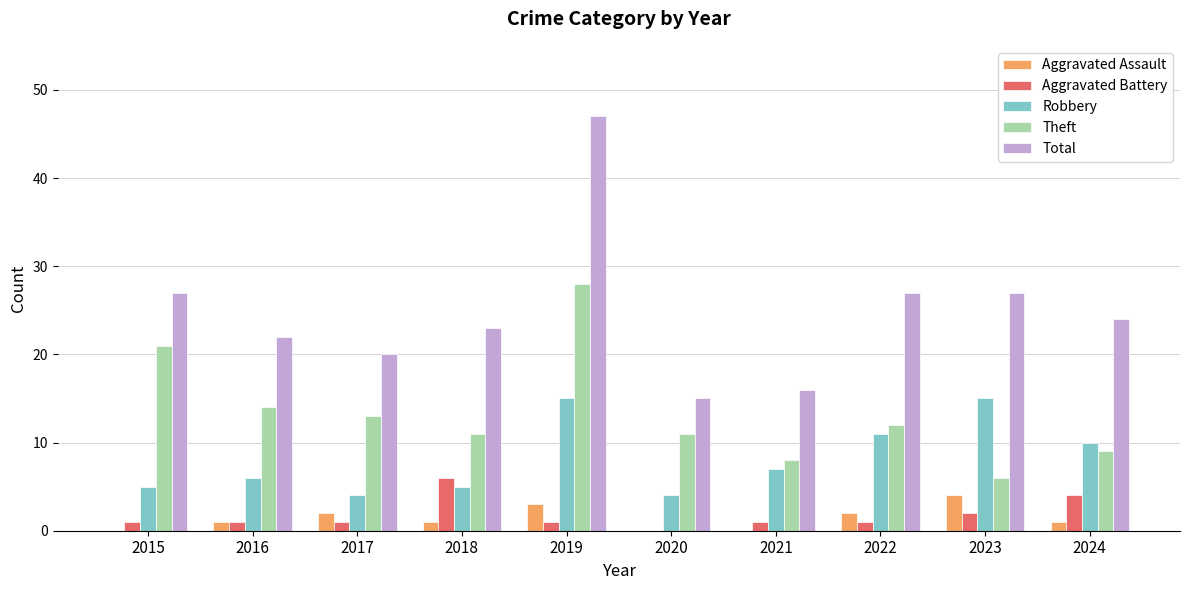

The Aggravated Assault series shows 1 at 2023. True or false?

False